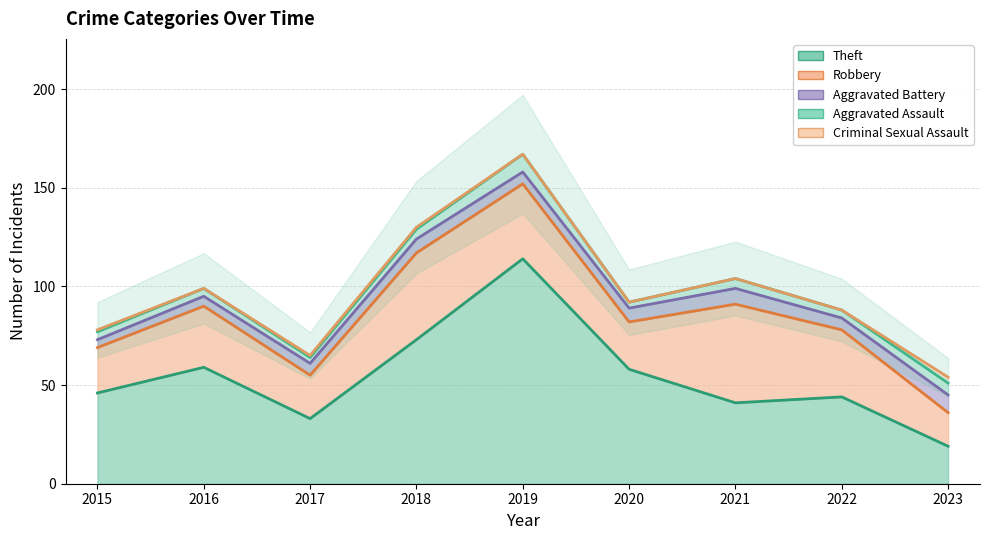

Reading left to right, extract all data points from this chart.

Theft: 2015=46	2016=59	2017=33	2018=73	2019=114	2020=58	2021=41	2022=44	2023=19
Robbery: 2015=23	2016=31	2017=22	2018=44	2019=38	2020=24	2021=50	2022=34	2023=17
Aggravated Battery: 2015=4	2016=5	2017=6	2018=7	2019=6	2020=7	2021=8	2022=6	2023=9
Aggravated Assault: 2015=4	2016=4	2017=3	2018=5	2019=9	2020=3	2021=5	2022=4	2023=6
Criminal Sexual Assault: 2015=1	2016=0	2017=1	2018=1	2019=0	2020=0	2021=0	2022=0	2023=3